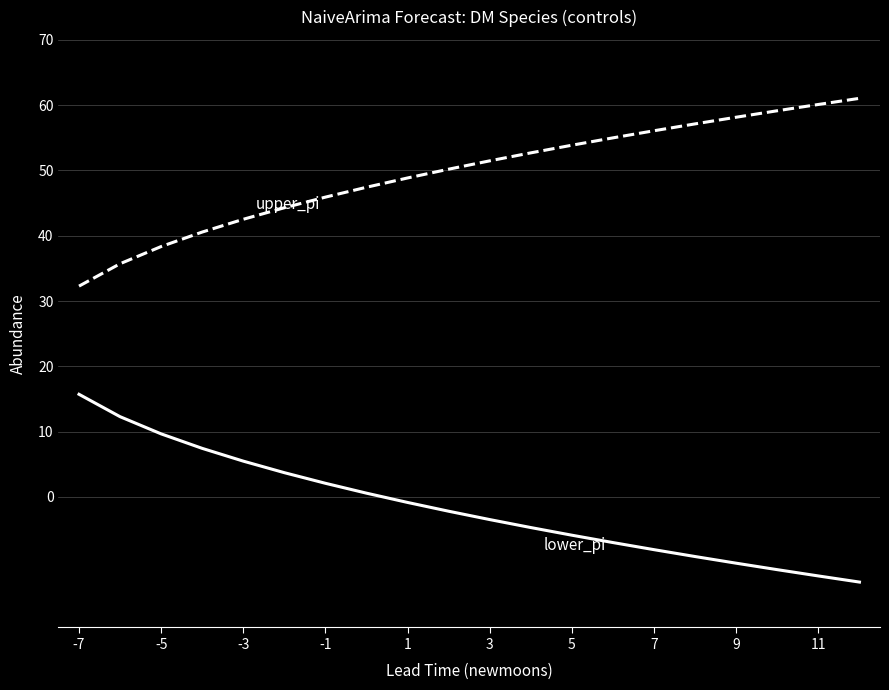

What is the minimum value shown in the chart?

-13.0